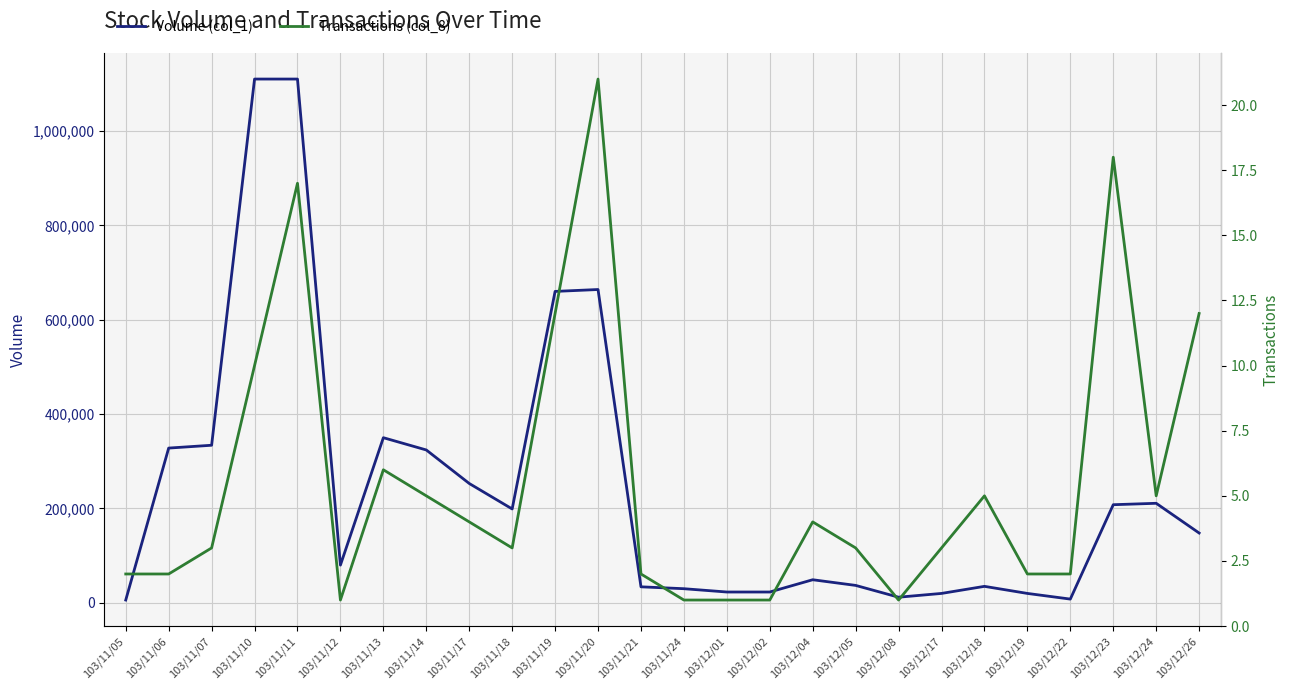

Which category has the lowest value in the Volume (col_1) series?

103/11/05